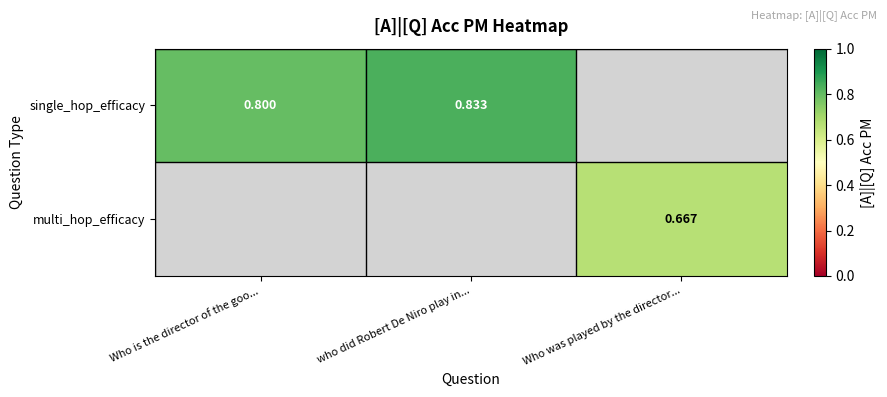

Which series has the widest spread of values?

single_hop_efficacy